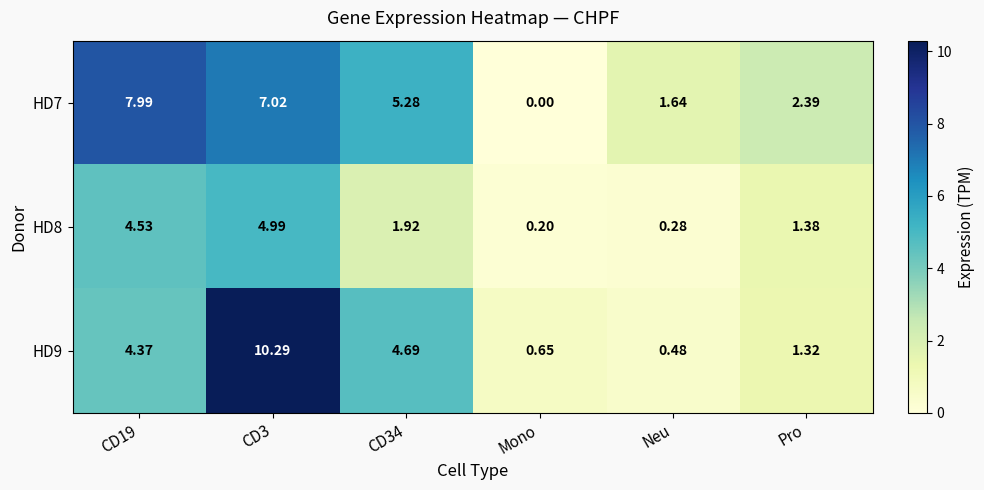

Is the value of HD9 at CD3 greater than the value of HD7 at CD19?

Yes